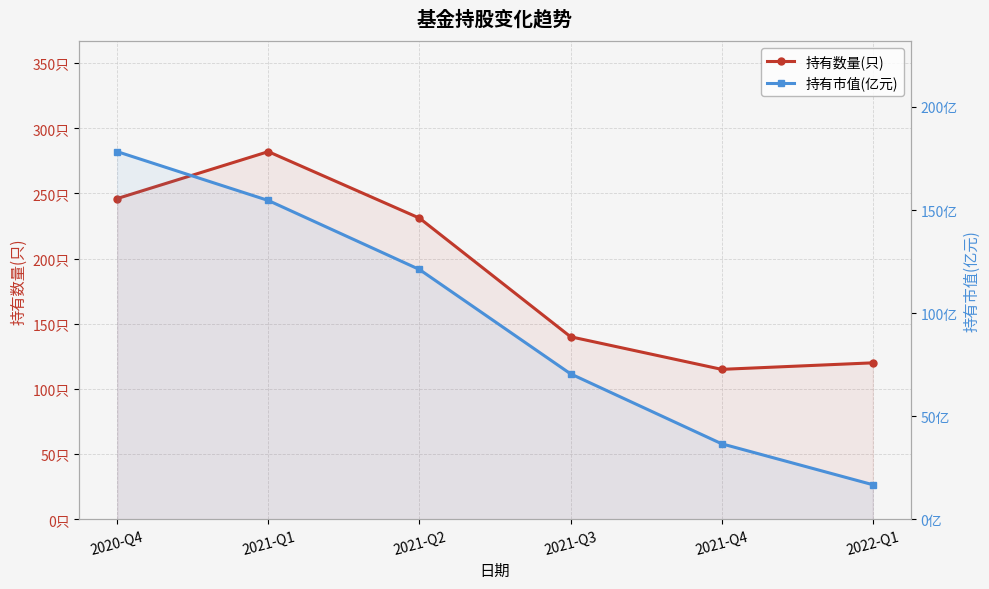

Is the value of 持有数量(只) at 2021-Q2 greater than the value of 持有市值(亿元) at 2021-Q3?

Yes